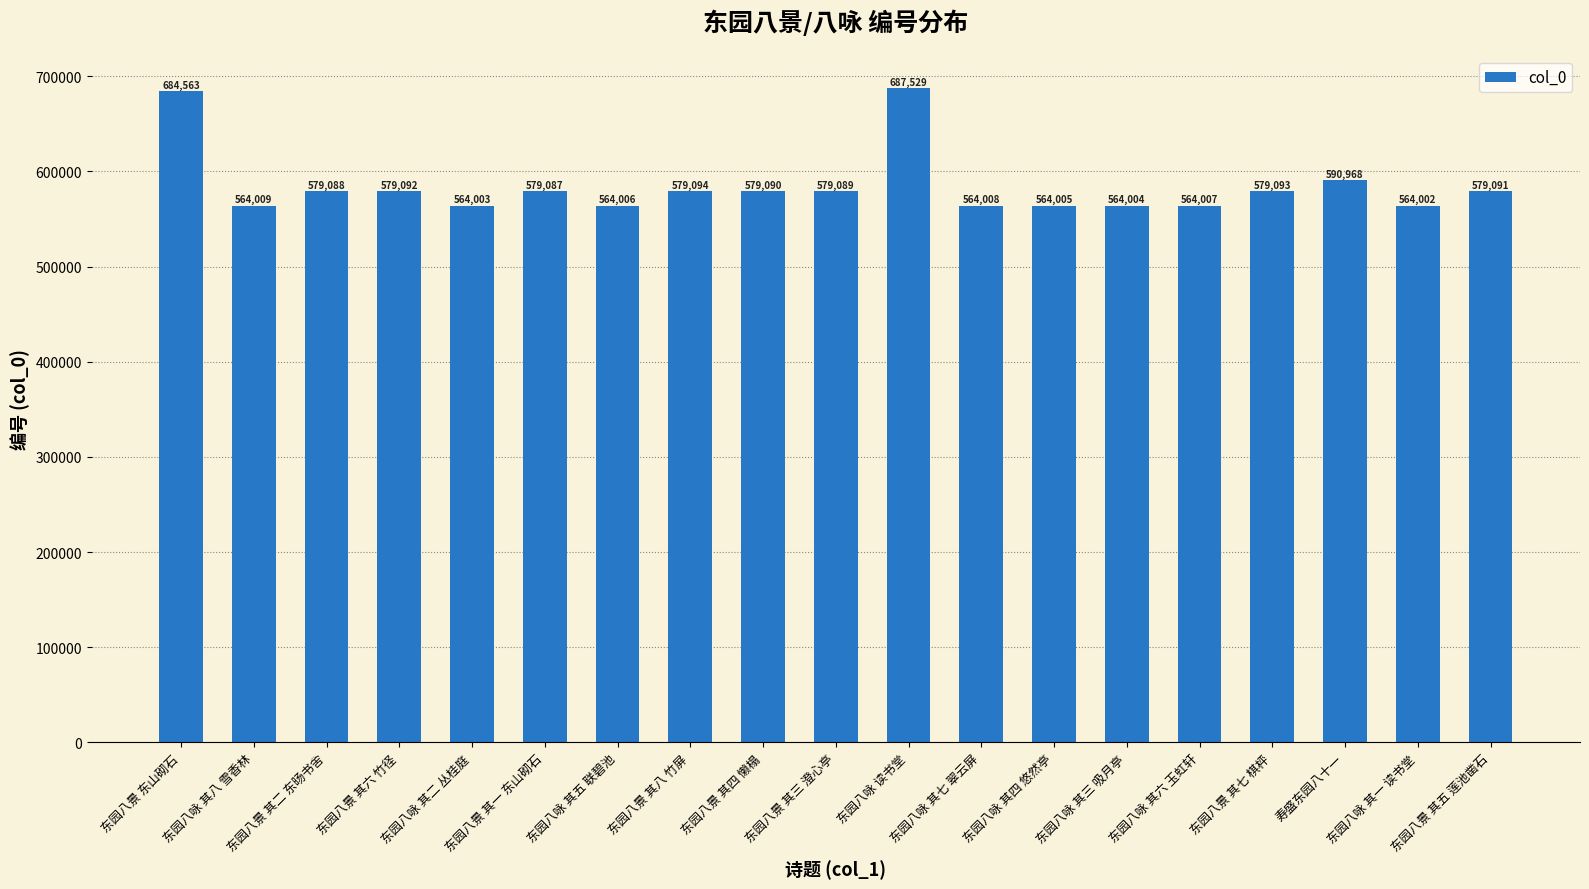

Is it true that the value at 东园八咏 其三 吸月亭 is 564004?

True